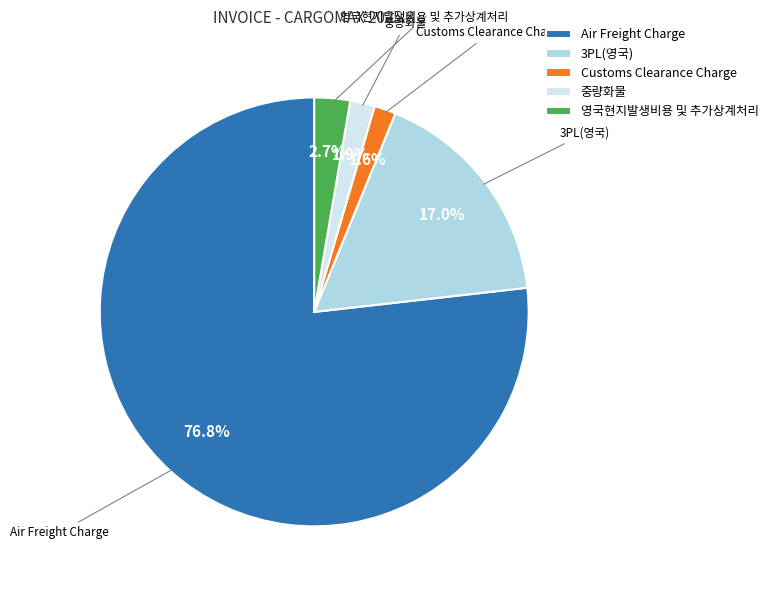

What is the largest slice in the pie chart?

Air Freight Charge